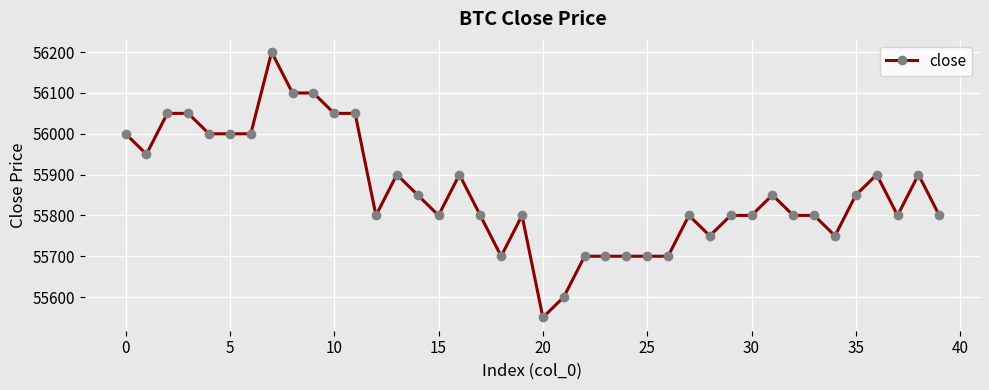

Is this an area chart (filled region under the line)?

No